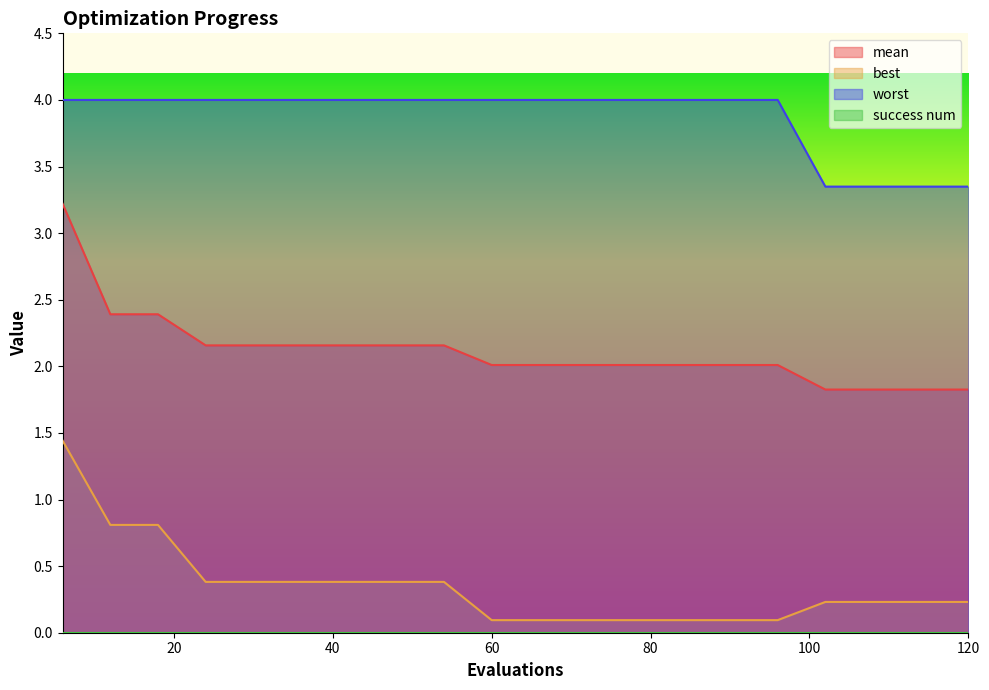

What is the sum of the best values at 18 and 114?

1.0